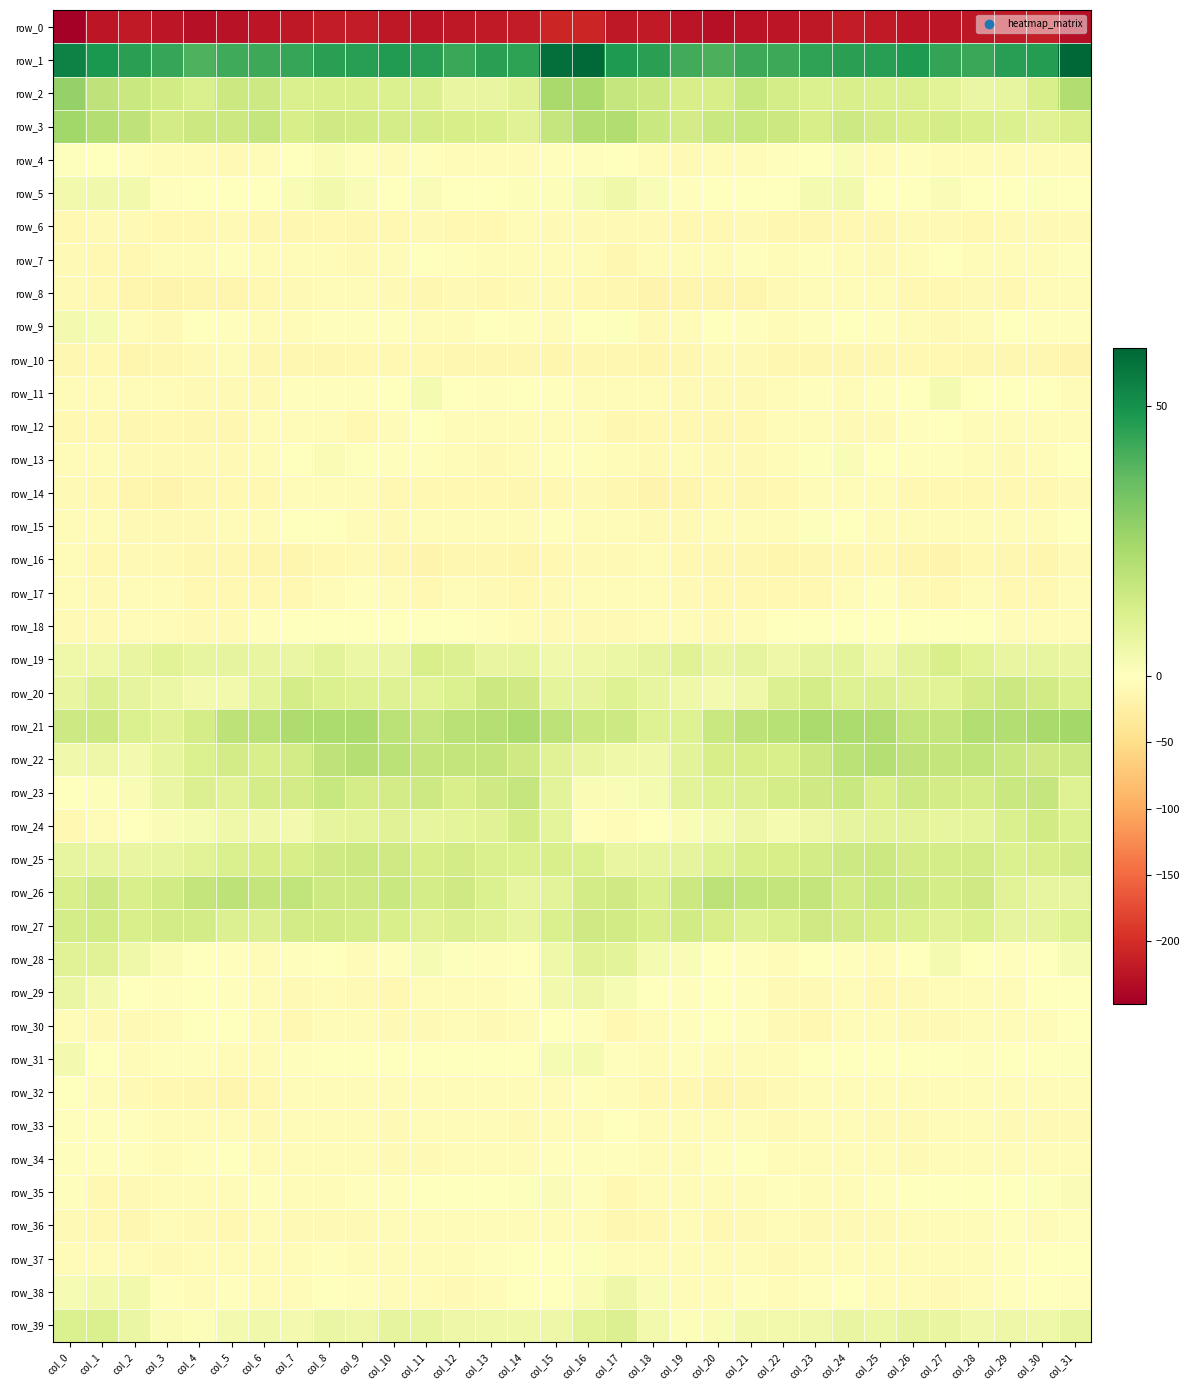

What is the average value of the row_37 series?

-4.9